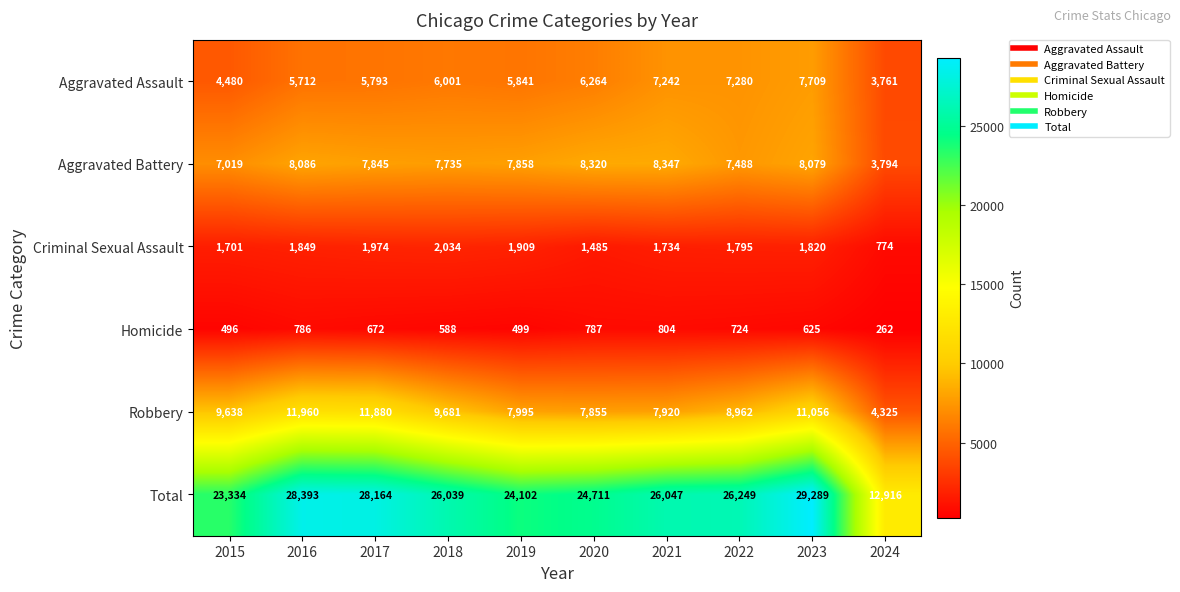

Read the Homicide value at 2021, to the nearest 10.

800